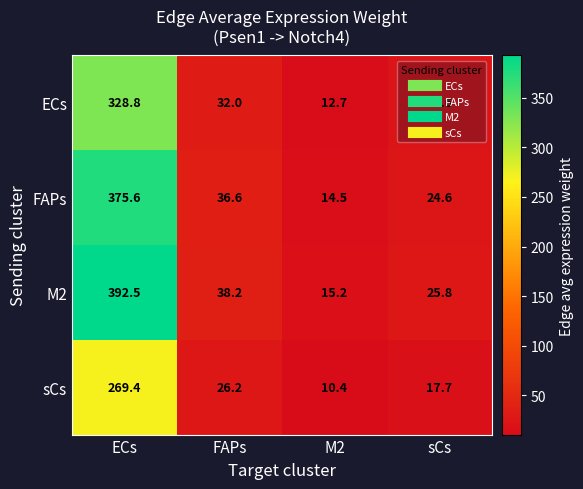

Where is FAPs nearest to the value 195?

FAPs